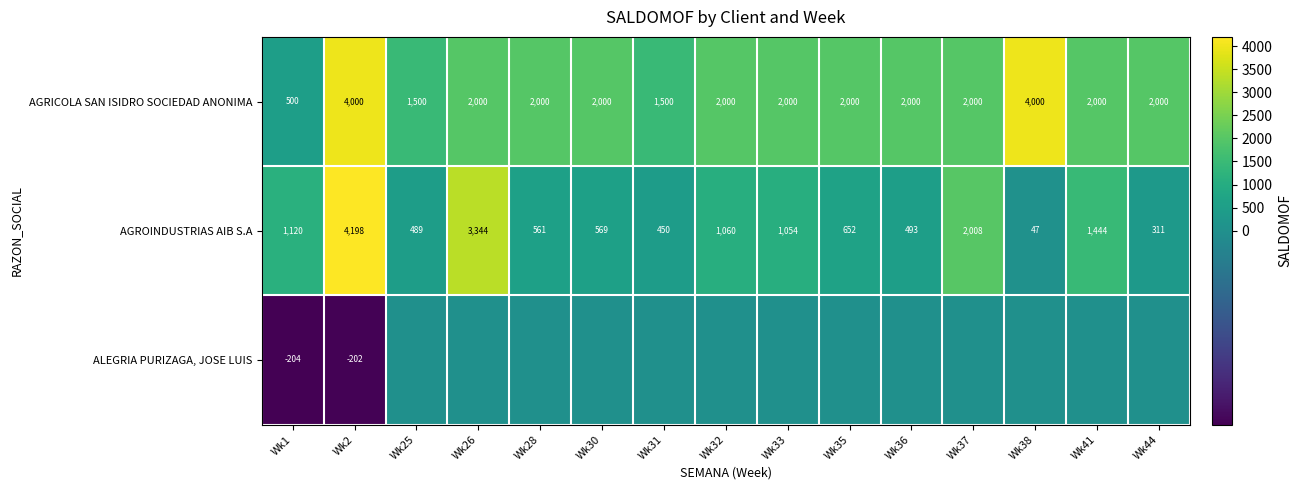

What is the spread (max minus min) of values at Wk35?

2000.0